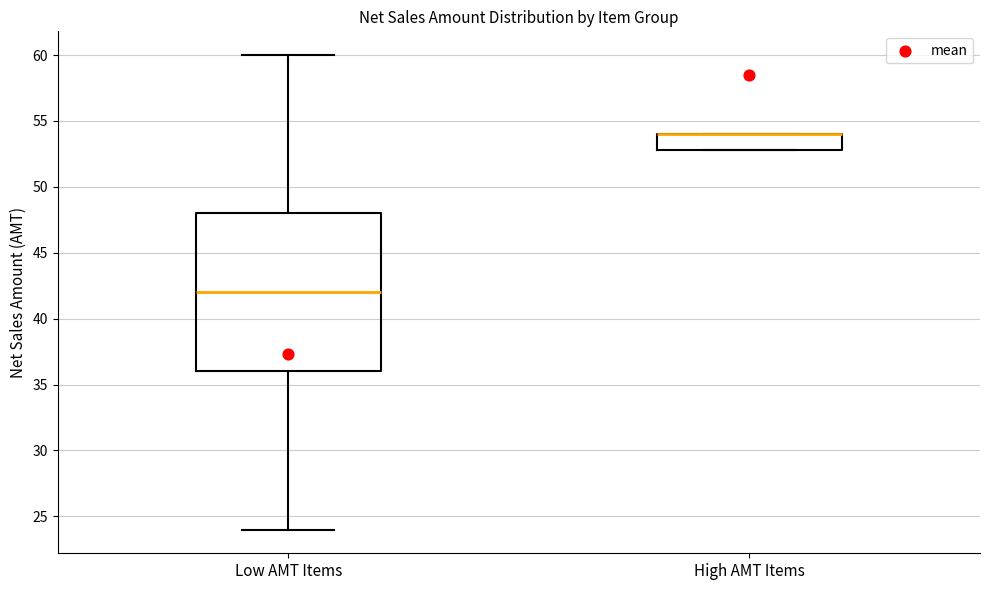

Reading left to right, transcribe this box plot: for each box, give where its median line is, the range the box spans, and where its two whiskers end, as read against the y-axis. The values are not printed on the chart, so give them approximately, as read against the axis.

Low AMT Items: median 42, box 36 to 48, whiskers 24 to 60
High AMT Items: median 54 (drawn on the box's upper edge), box 53 to 54, whiskers 53 to 54